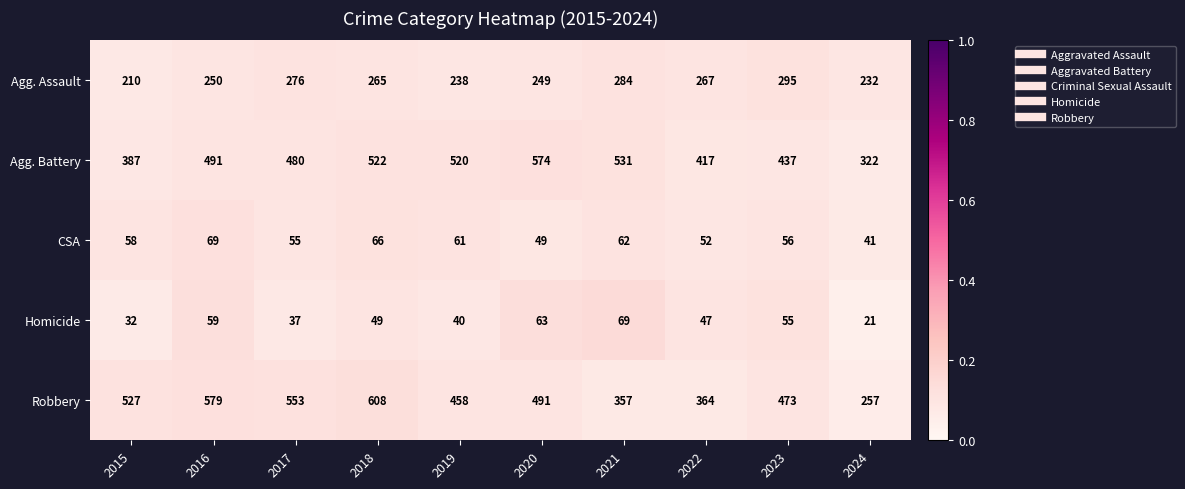

What is the total value across all series at 2018?

1510